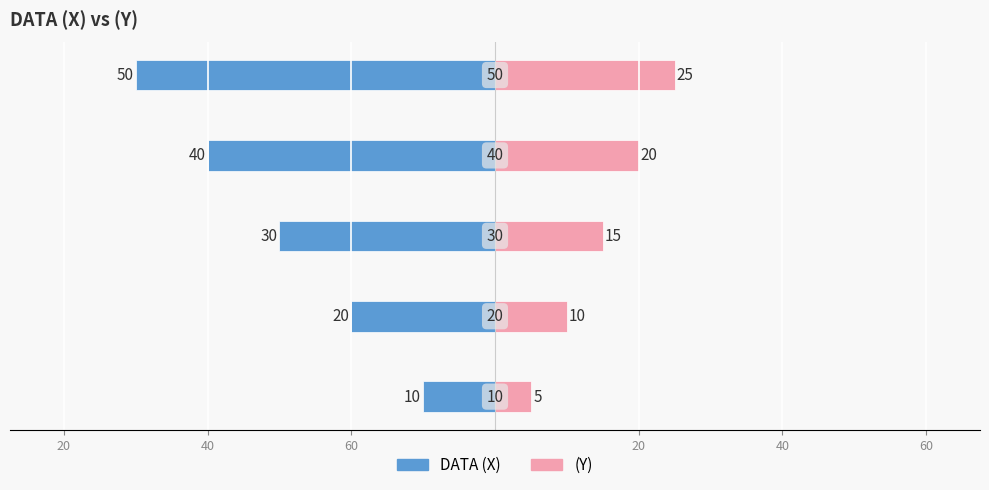

Which series has the largest range (max minus min)?

DATA (X)